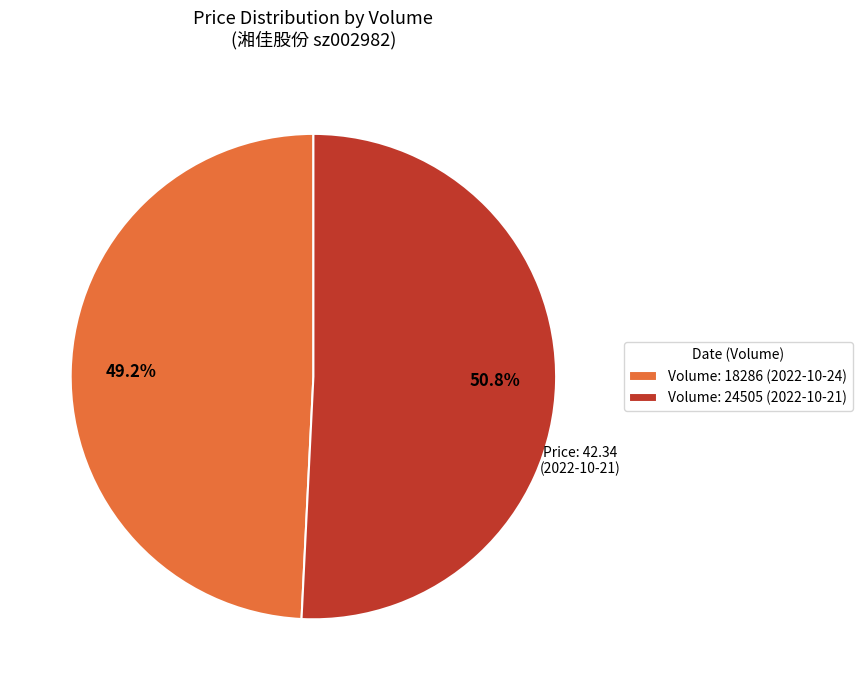

Which category accounts for the majority?

Volume: 24505 (2022-10-21)